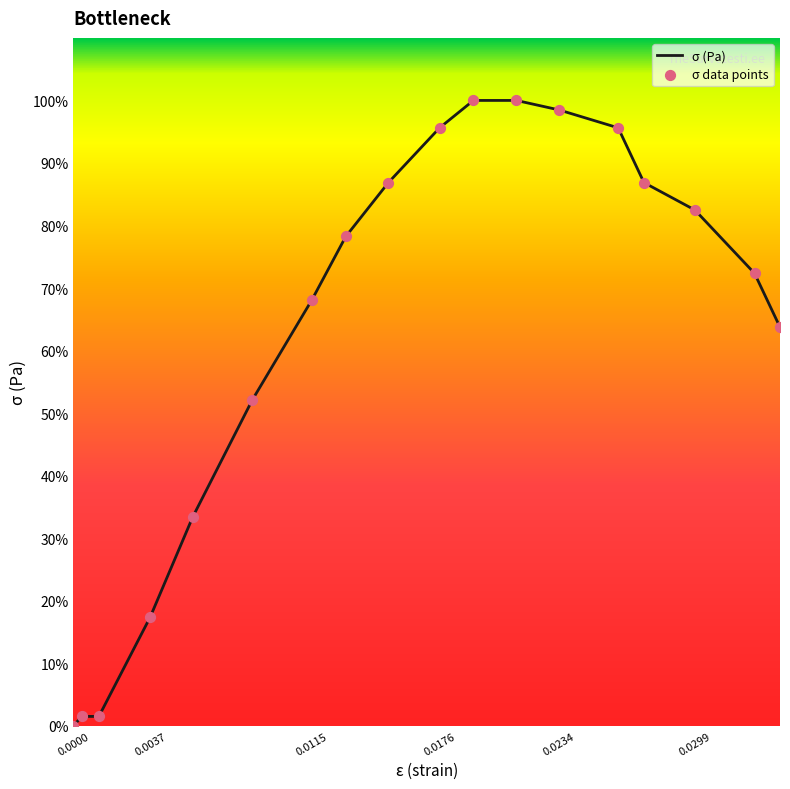

Is this an area chart (filled region under the line)?

No